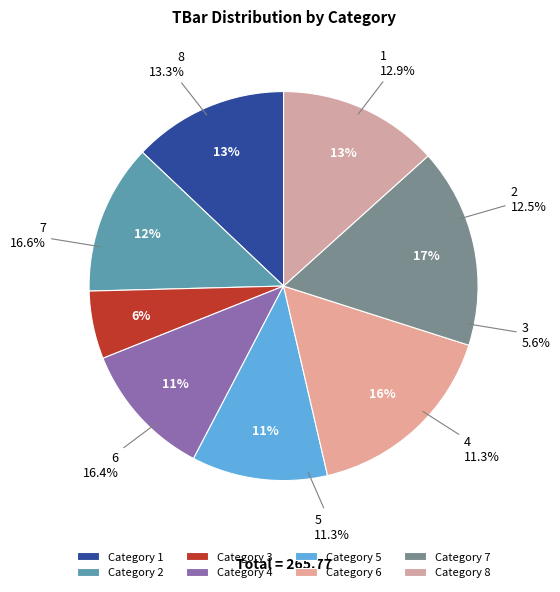

Is there a majority slice in this chart?

No